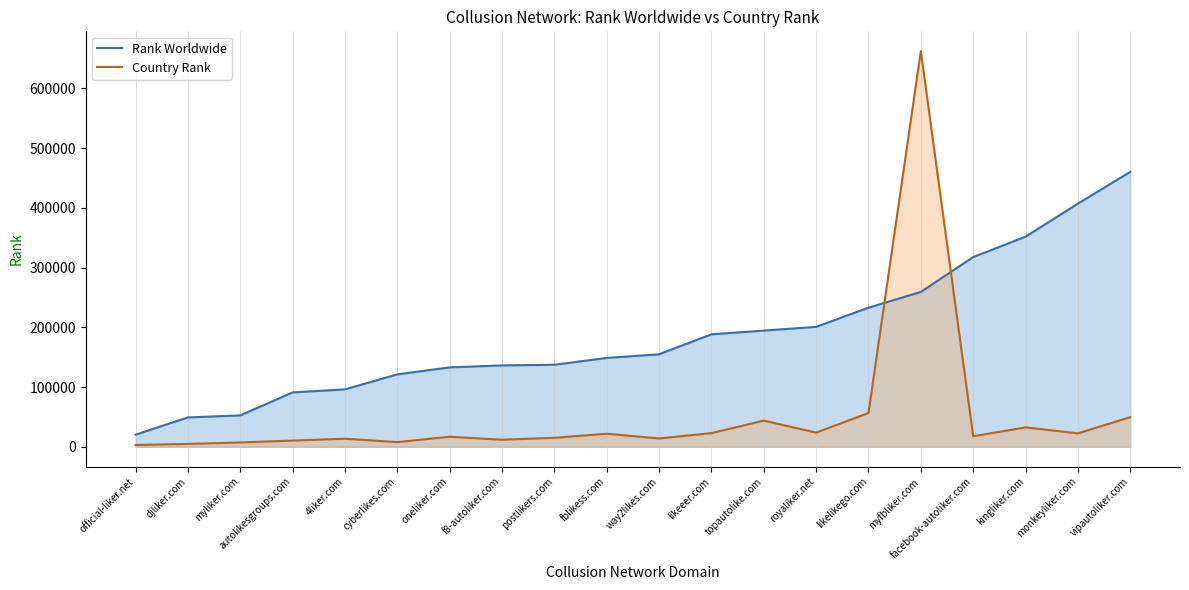

Does the chart have visible grid lines?

Yes